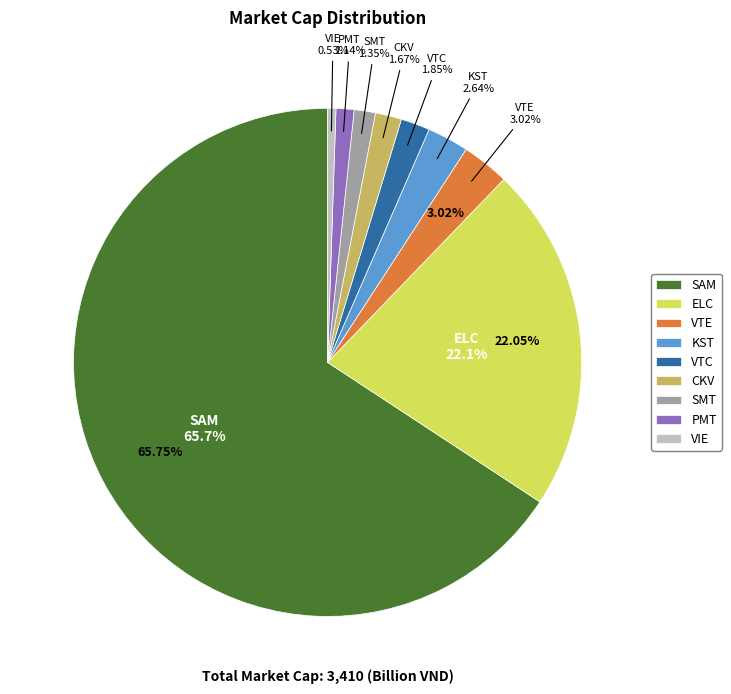

Is there any slice that represents more than half of the pie?

Yes